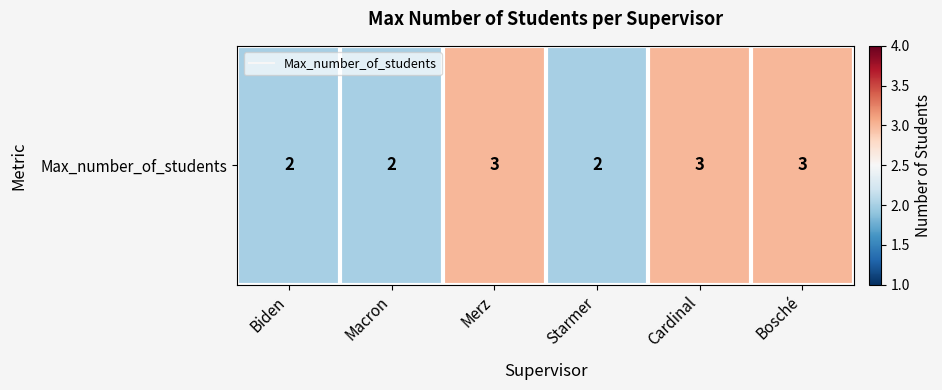

Reading left to right, extract all data points from this chart.

2	2	3	2	3	3